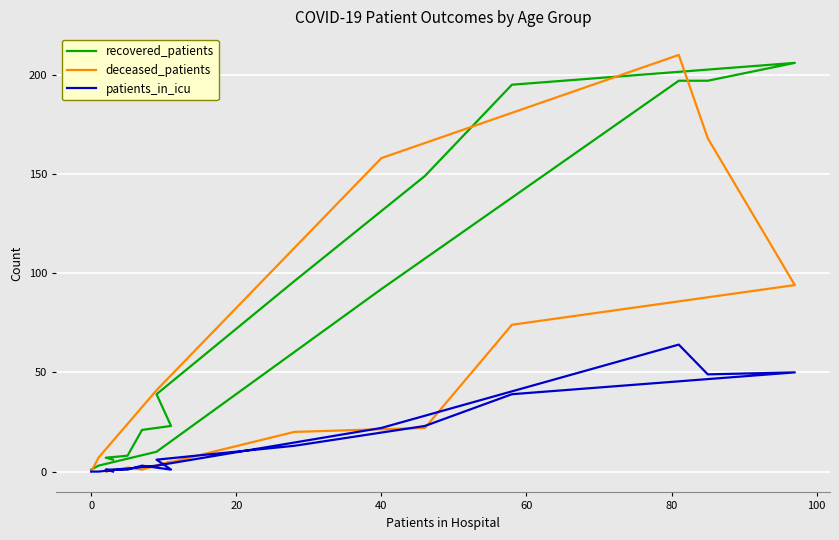

True or false: deceased_patients and recovered_patients cross at least once.

True